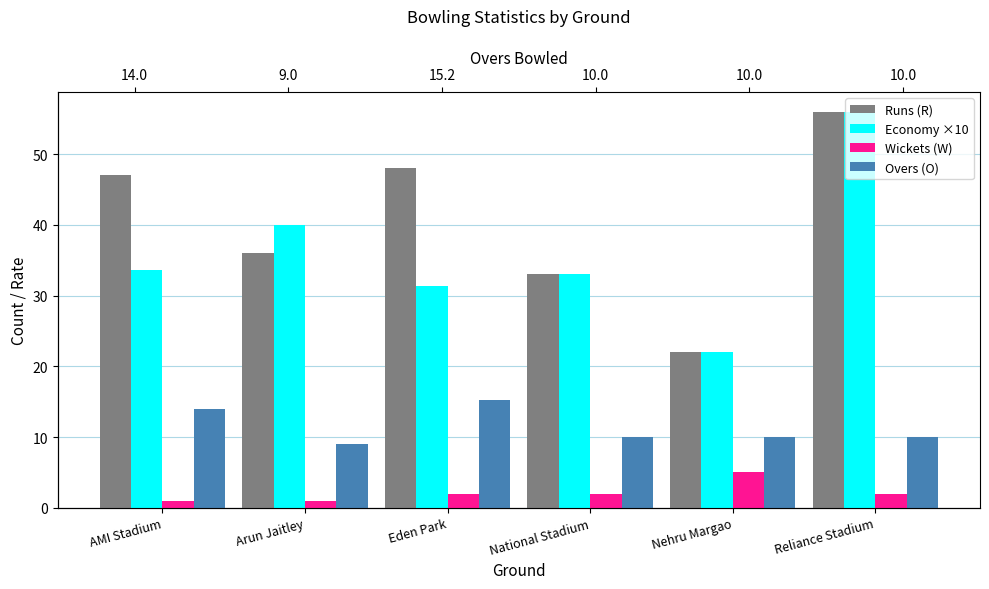

Does the chart contain stacked bars?

No